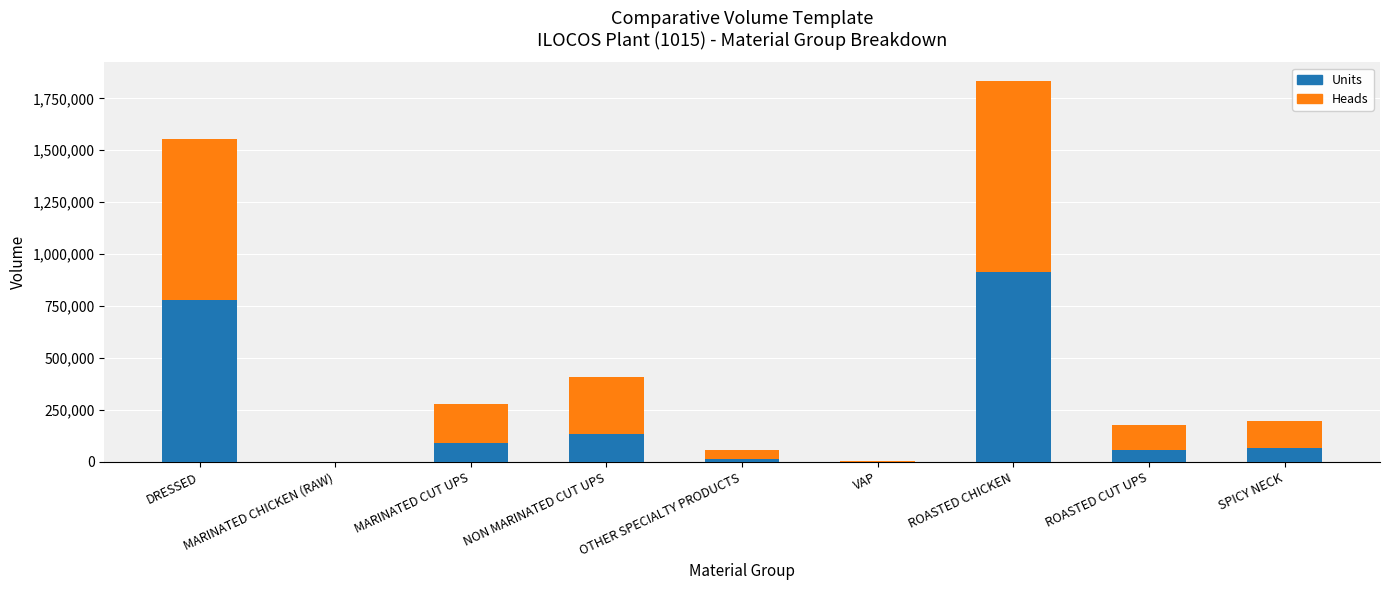

What is the total value across all series at MARINATED CUT UPS?

280155.0